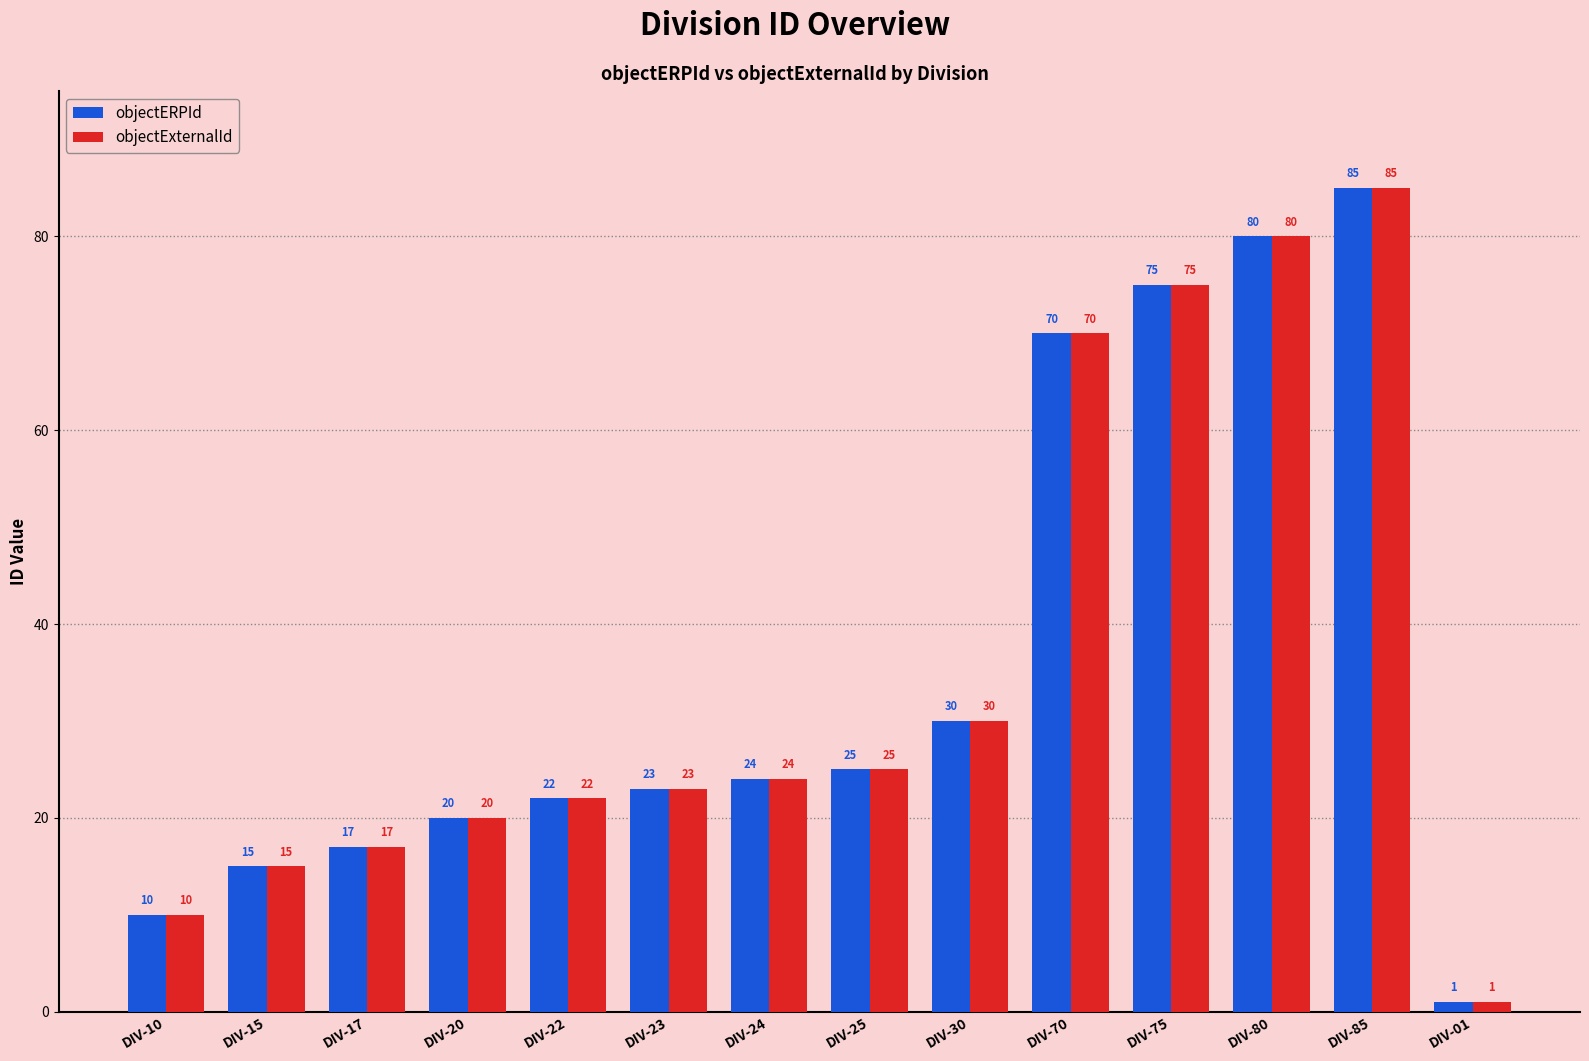

What is the maximum value for objectERPId?

85